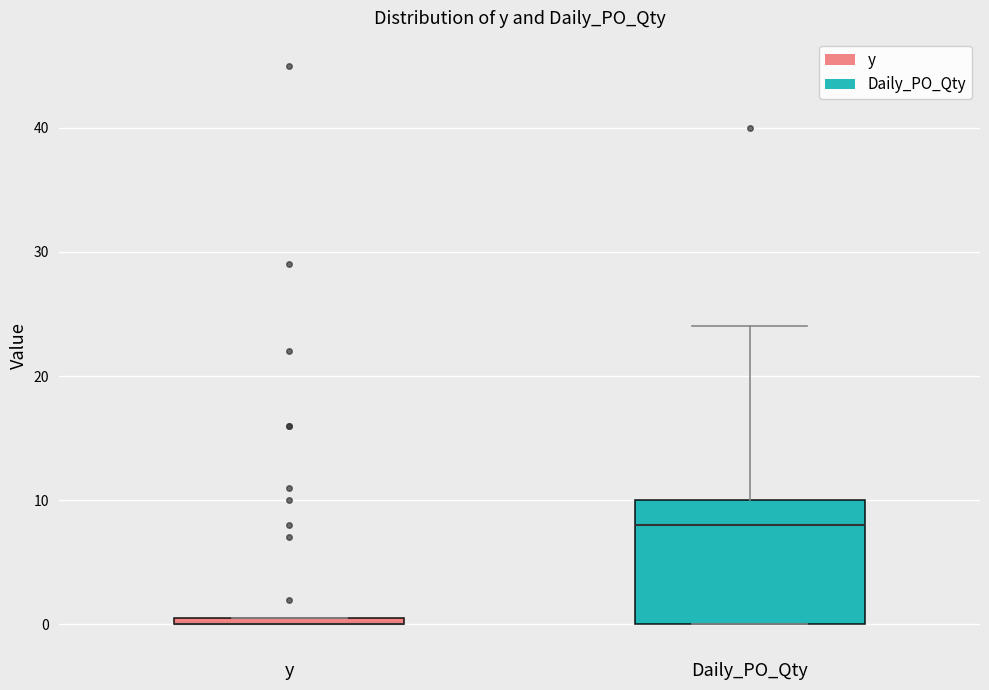

Where is the upper edge of the box for y on the y-axis? The values are not printed on the chart, so give them approximately, as read against the axis.

1